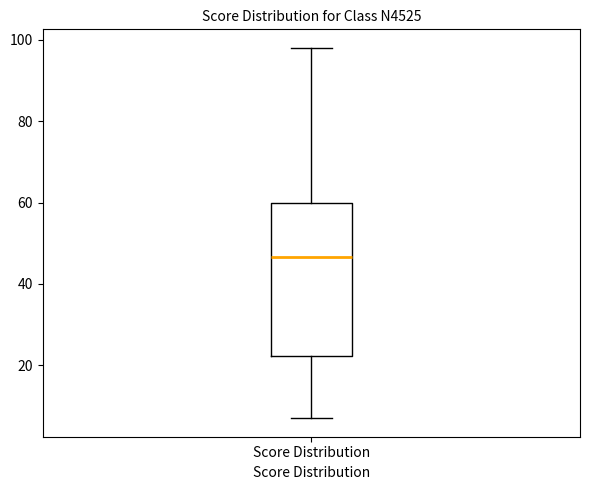

Transcribe this box plot: give where the median line is, the range the box spans, and where the two whiskers end, as read against the y-axis. The values are not printed on the chart, so give them approximately, as read against the axis.

median 46, box 22 to 60, whiskers 8 to 98